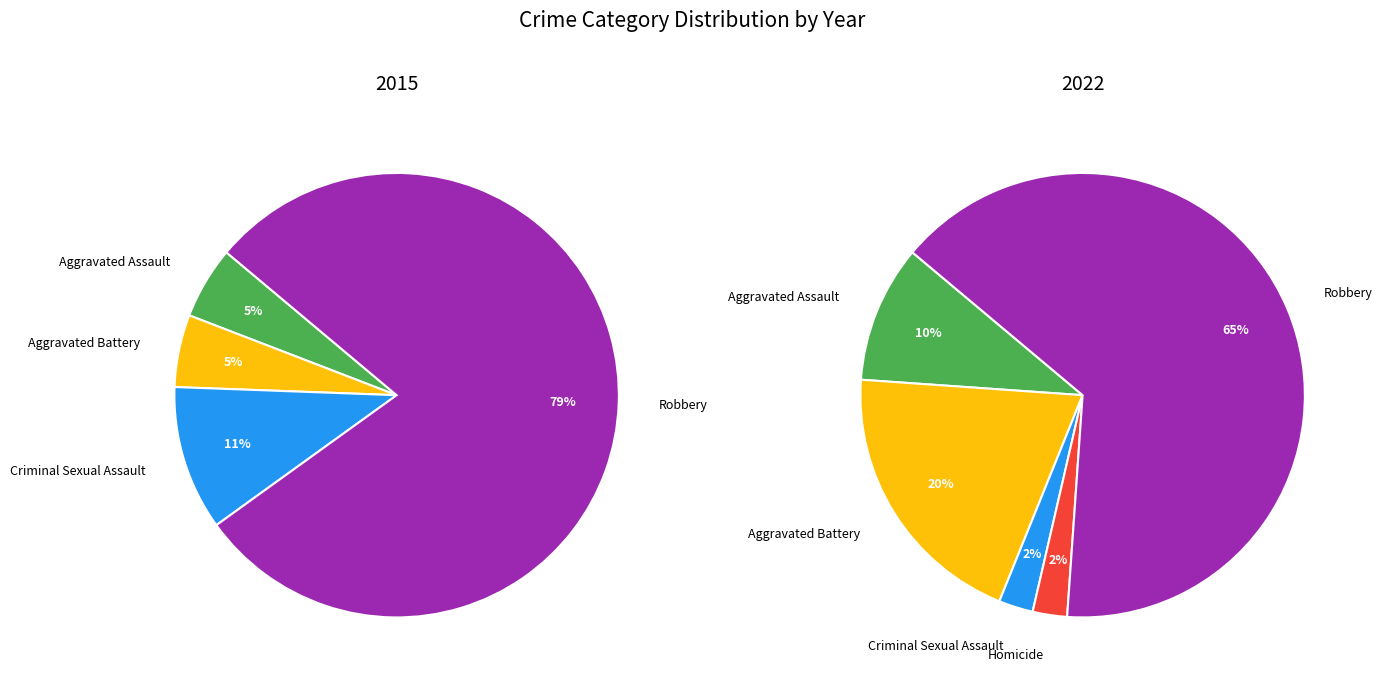

To the nearest percent, what is the difference between the Aggravated Assault and Homicide slice percentages?

8%